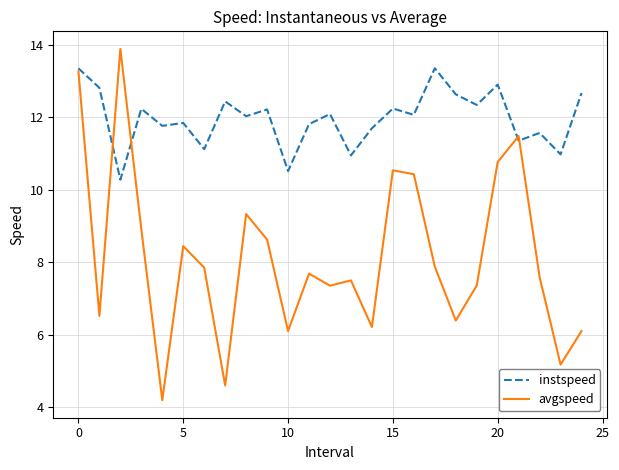

What is the maximum value for instspeed?

13.4